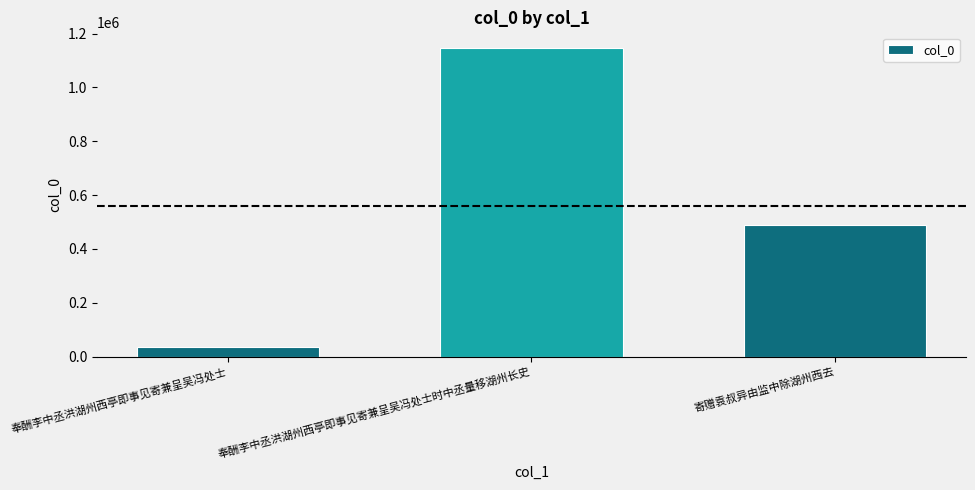

How many distinct data groups are displayed?

1